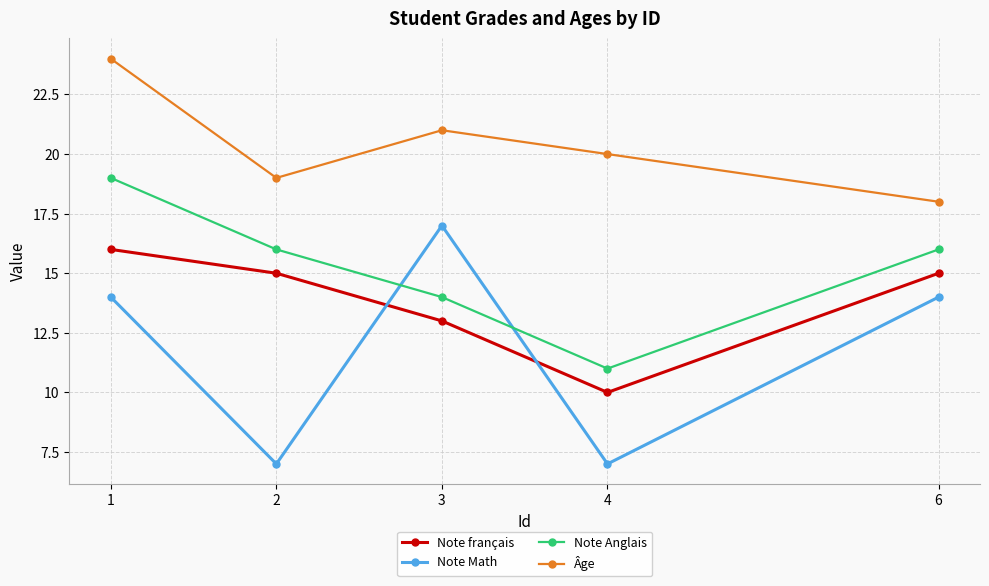

What is the difference between the second highest and minimum values in the Note Anglais series?

5